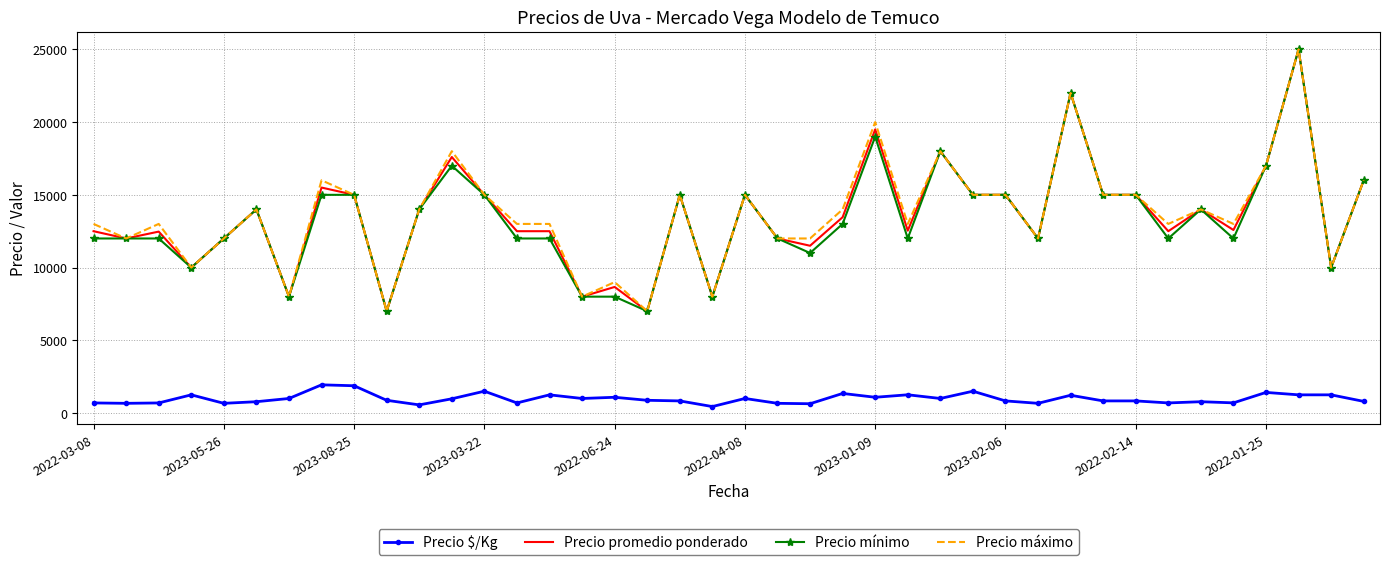

True or false: Precio $/Kg and Precio promedio ponderado intersect in this chart.

False